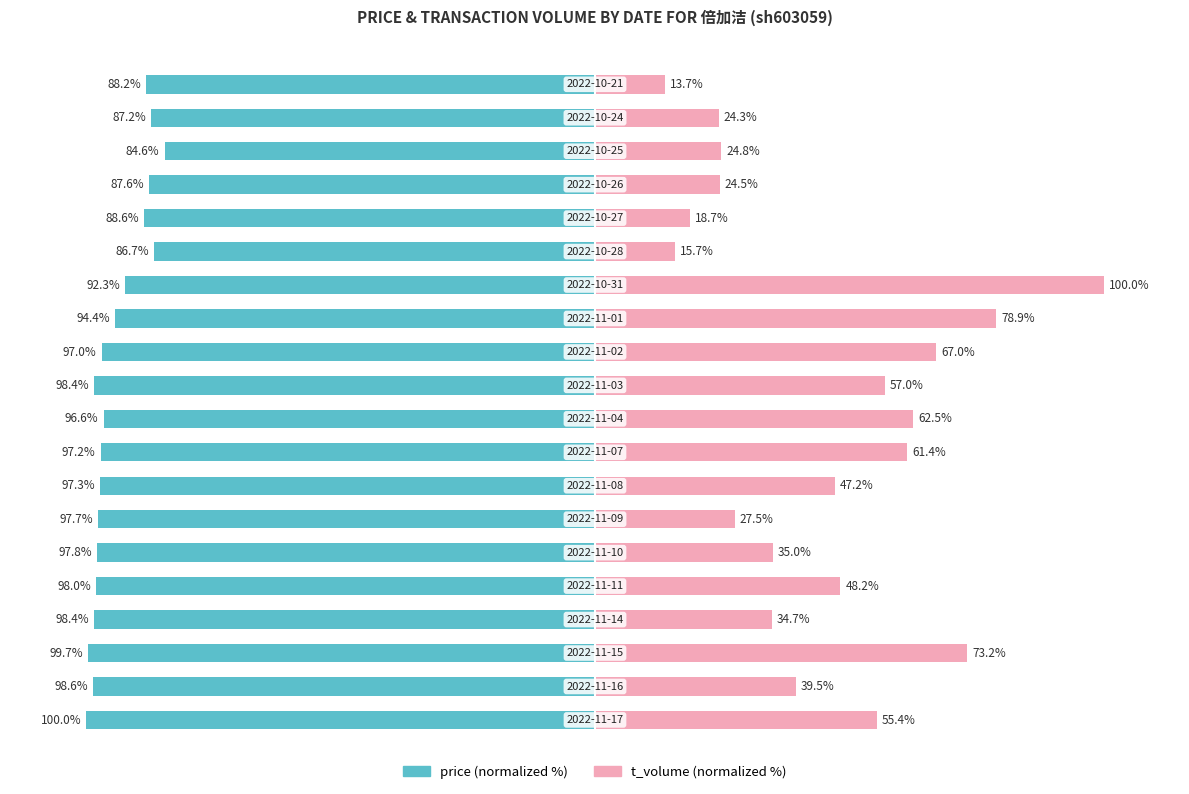

How many bars are there in total?

40